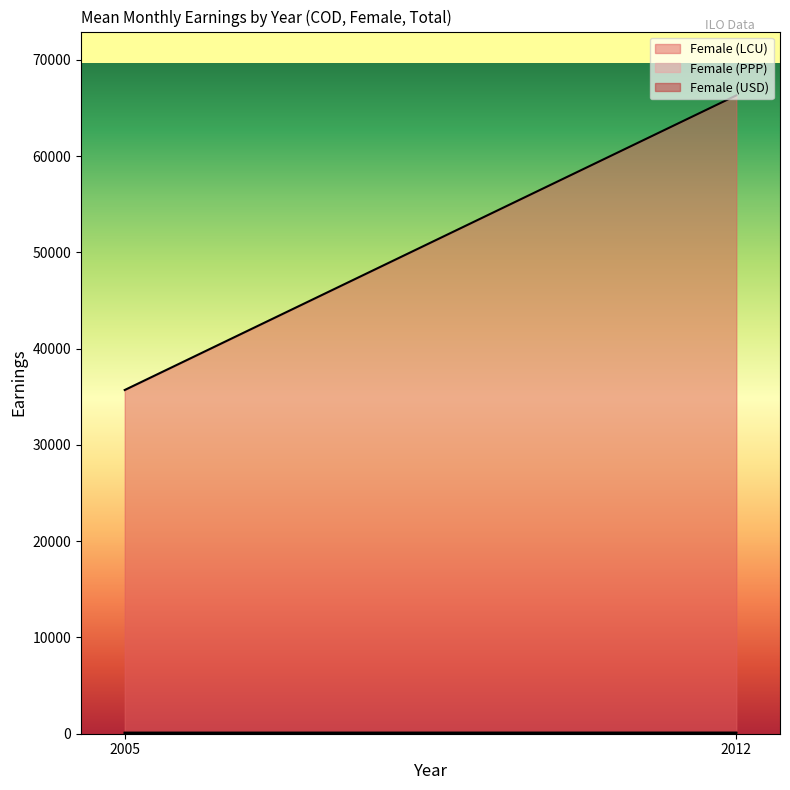

How many lines are shown in the chart?

3